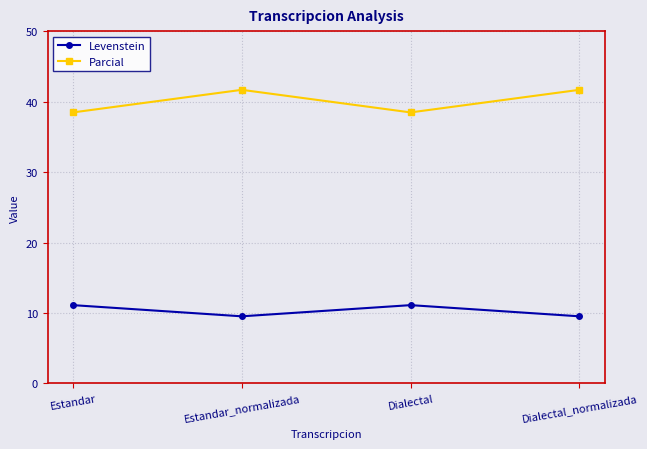

How many distinct data groups are displayed?

2